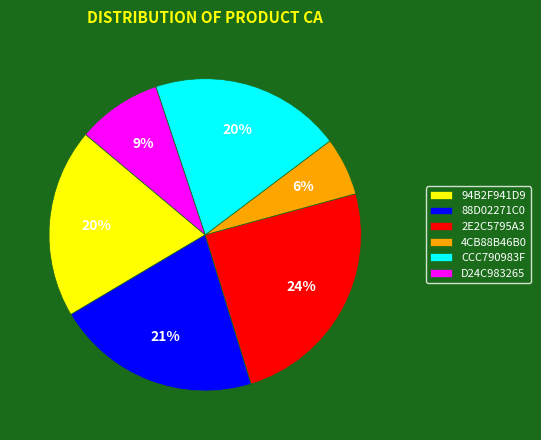

How many slices are in this pie chart?

6